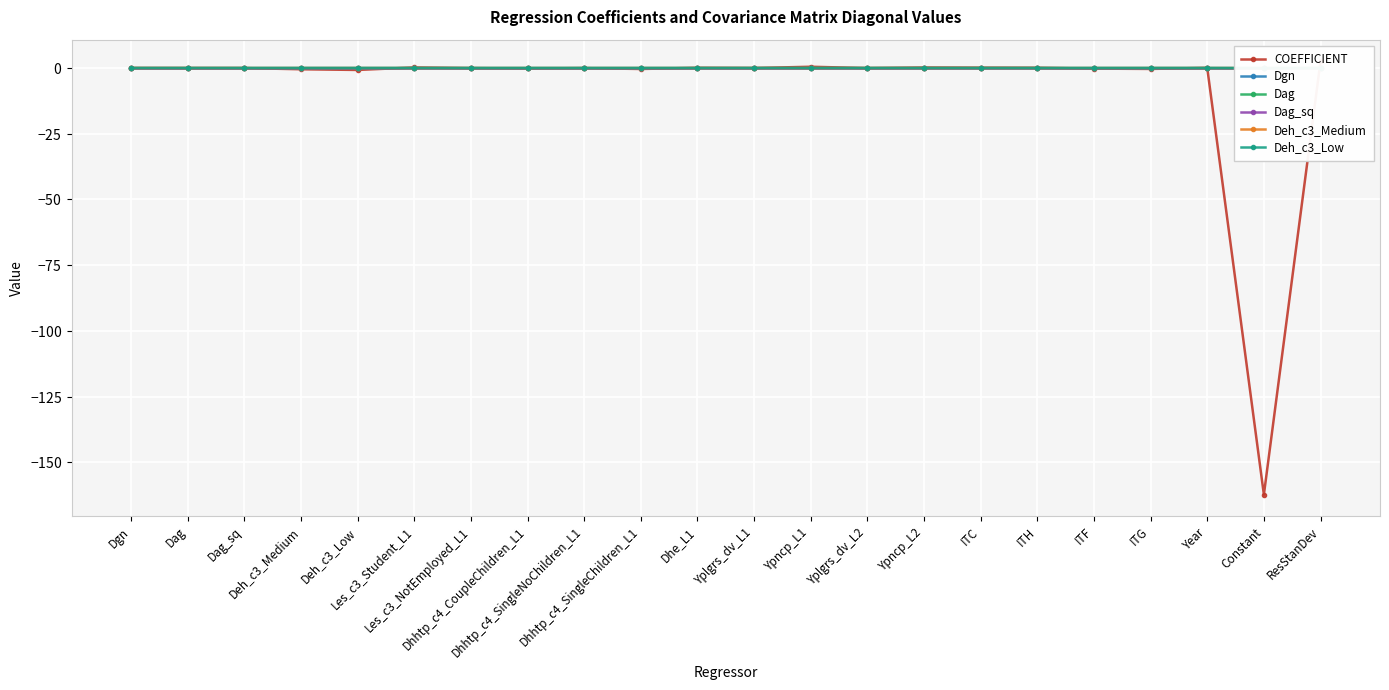

True or false: Deh_c3_Medium has more than 2 points higher than both neighbors.

True